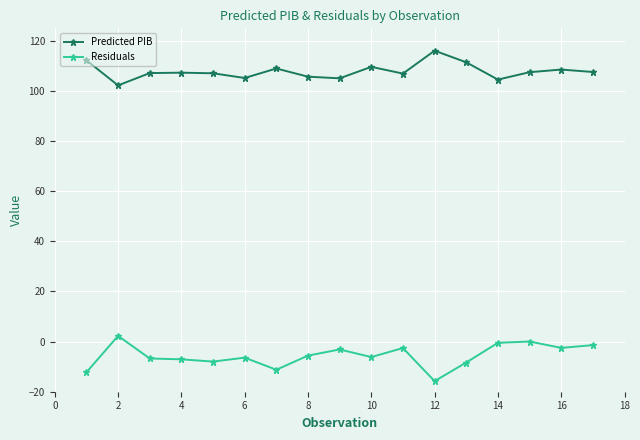

True or false: Residuals and Predicted PIB cross at least once.

False